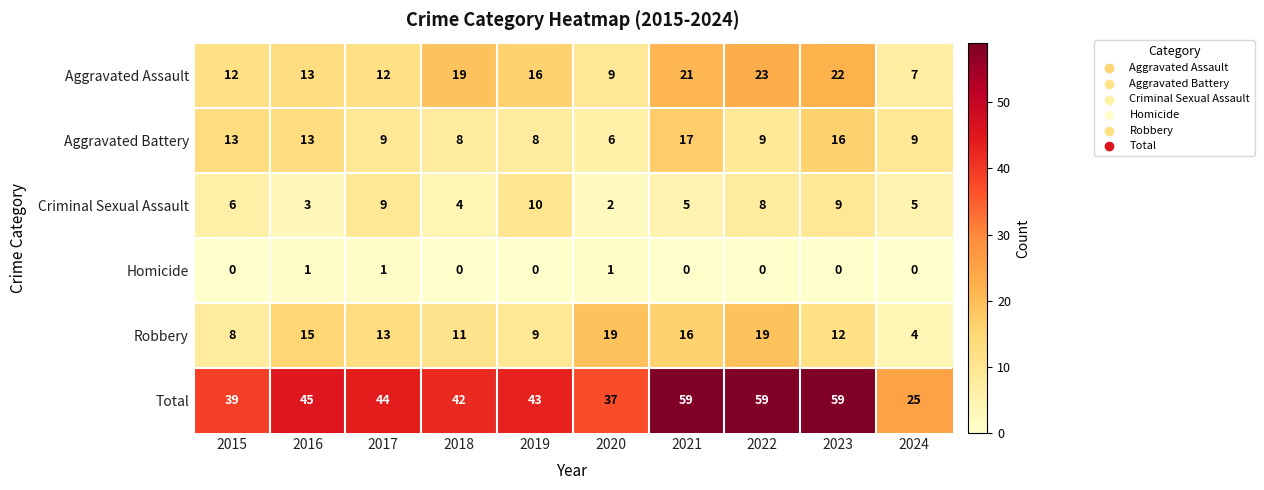

Is it true that Criminal Sexual Assault equals 1 at 2021?

False